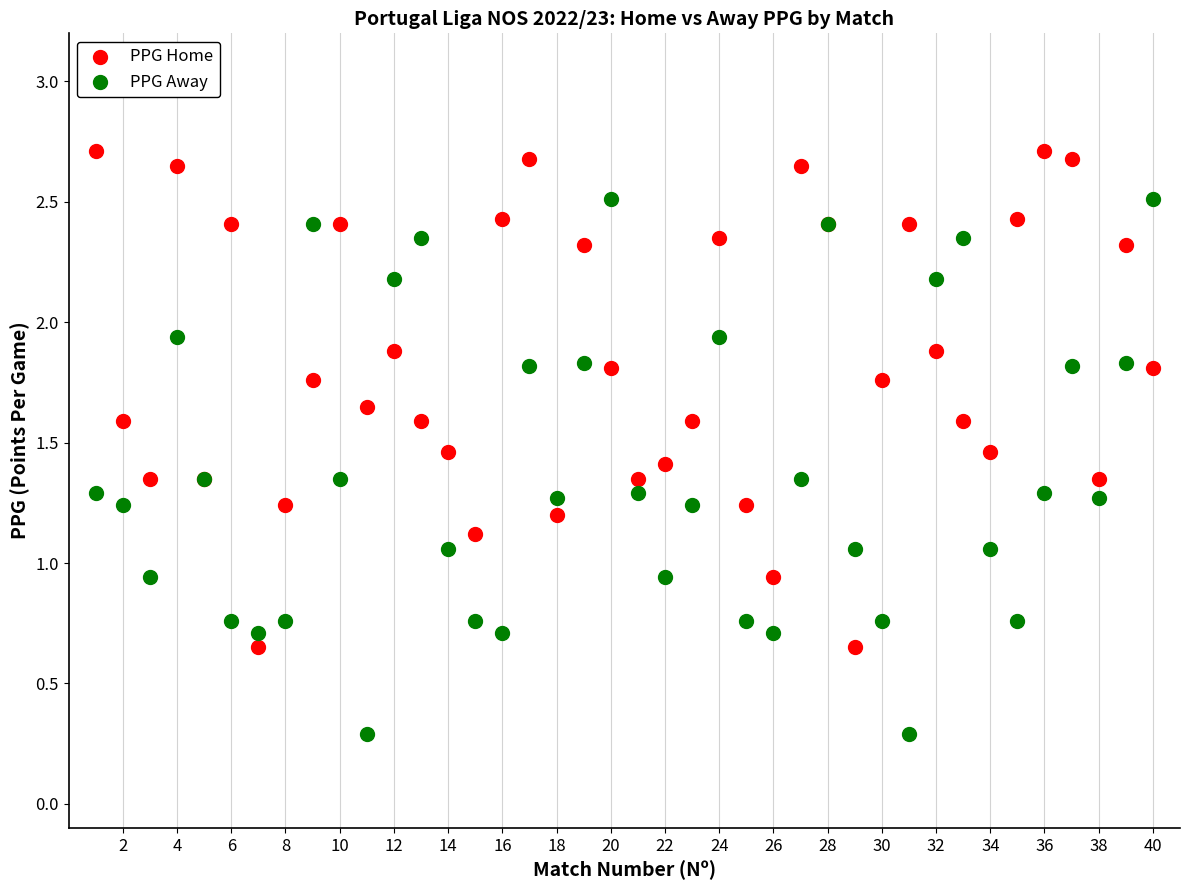

Which series contains the lowest Y value?

PPG Away